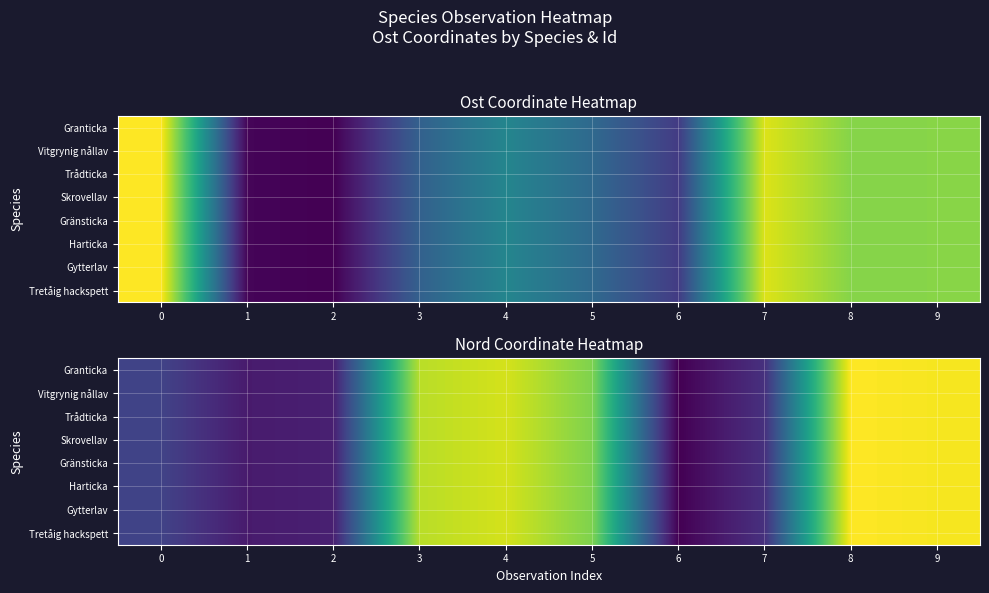

At which category does the chart reach its minimum across all series?

6